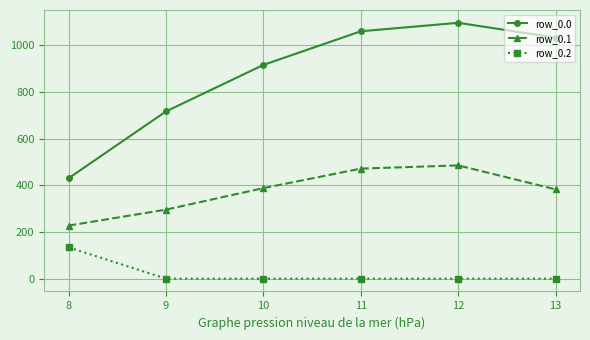

What are all the series names shown in the legend?

row_0.0, row_0.1, row_0.2